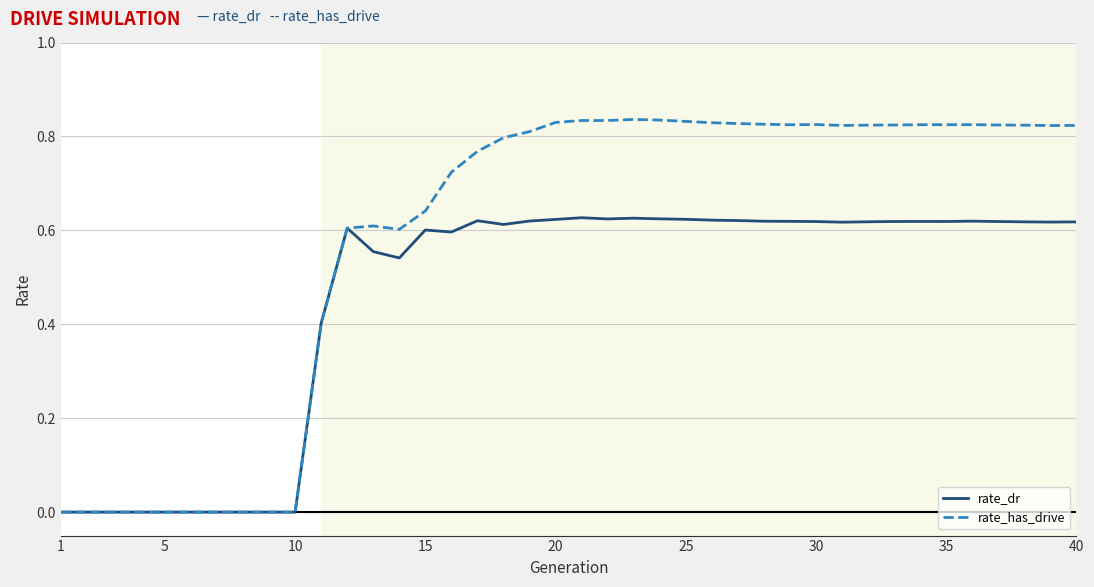

Rank the series by their average value, from lowest to highest.

rate_dr, rate_has_drive